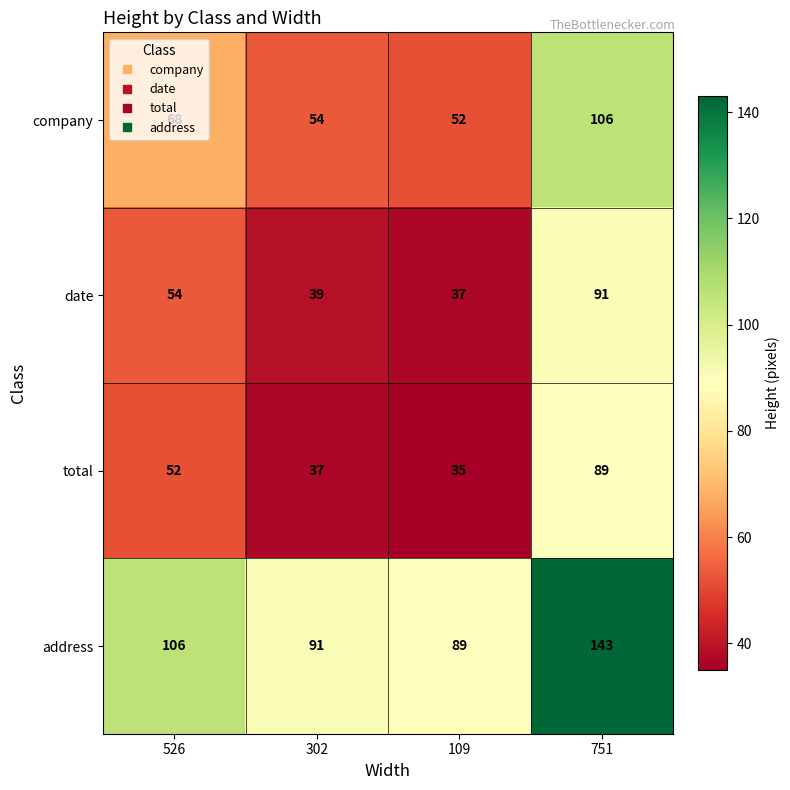

At which label is date closest to 64?

526